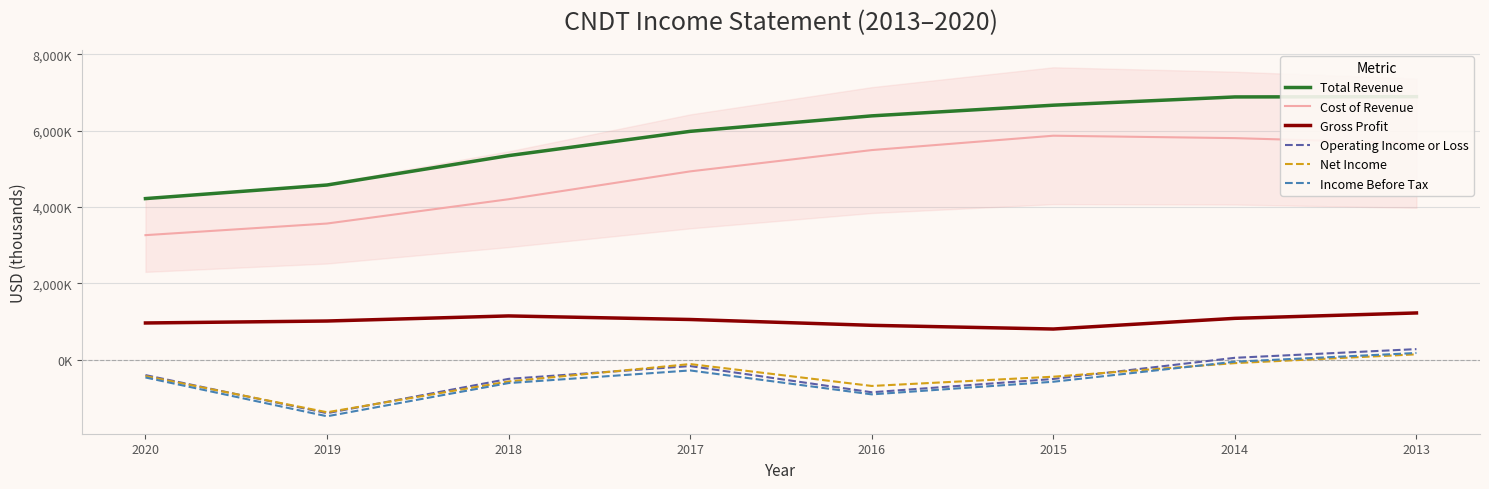

What is the total value across all series at 2018?

8988025.3